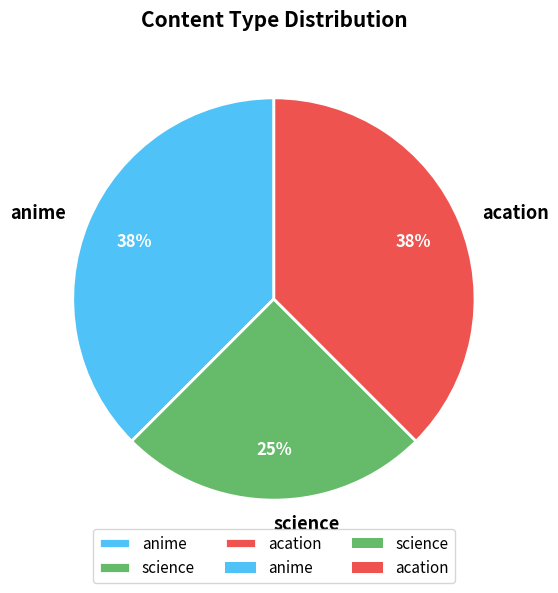

How many segments does this pie chart have?

3